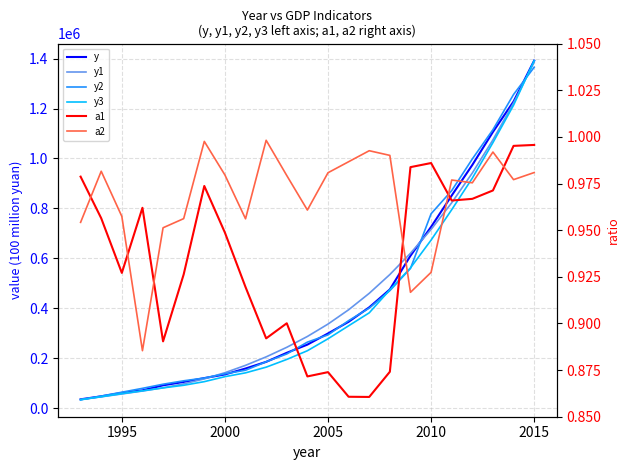

At which category is the sum across all series the highest?

2015